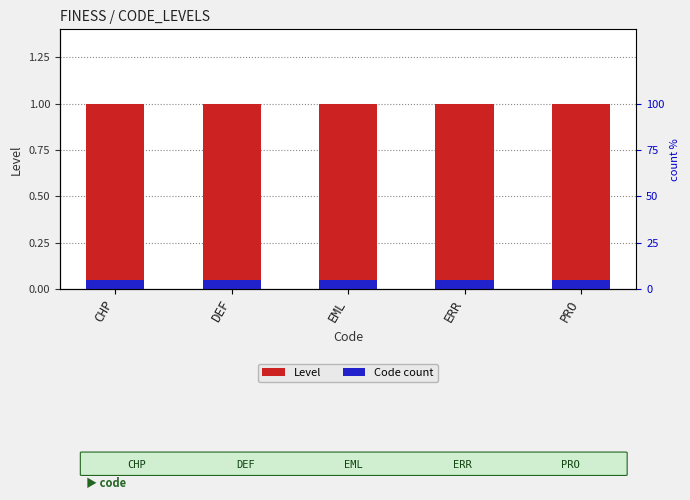

How many bars are there in total?

10